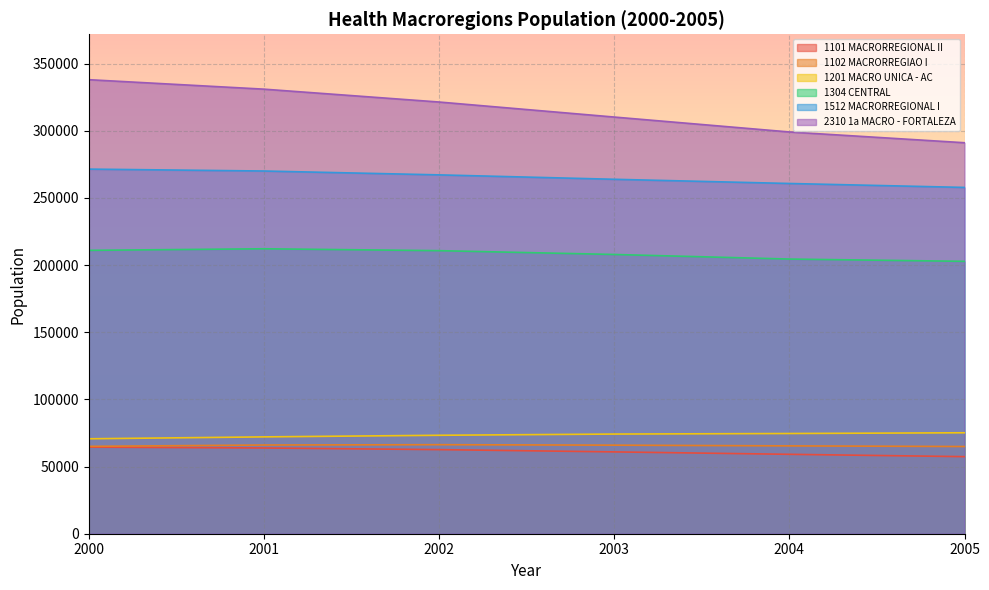

At how many categories does at least one series exceed 308240?

4